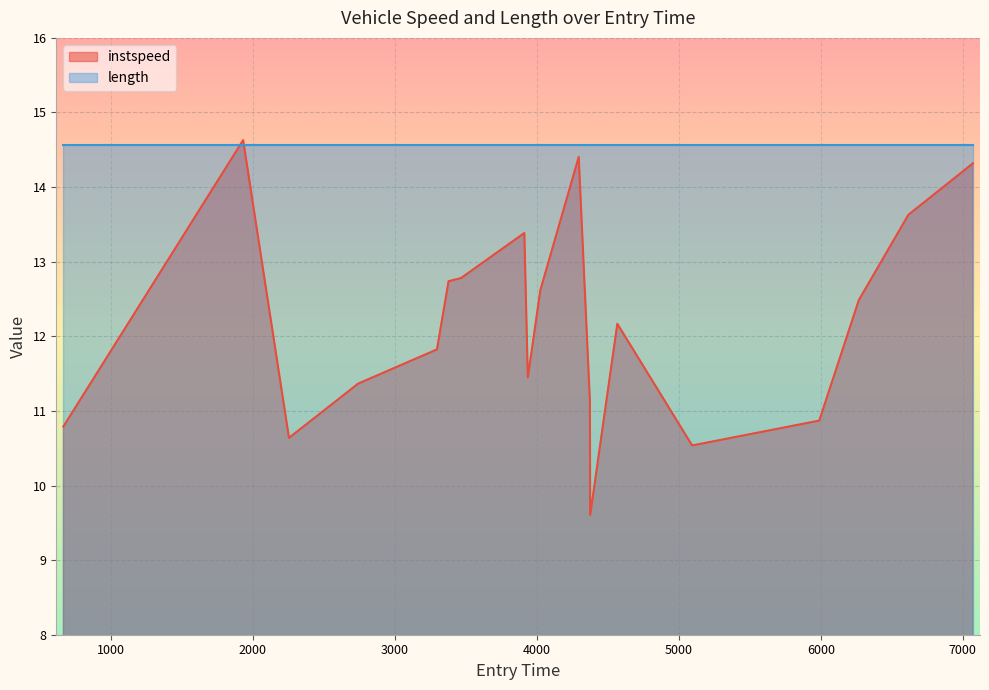

What is the difference between the maximum and second lowest values?

4.1